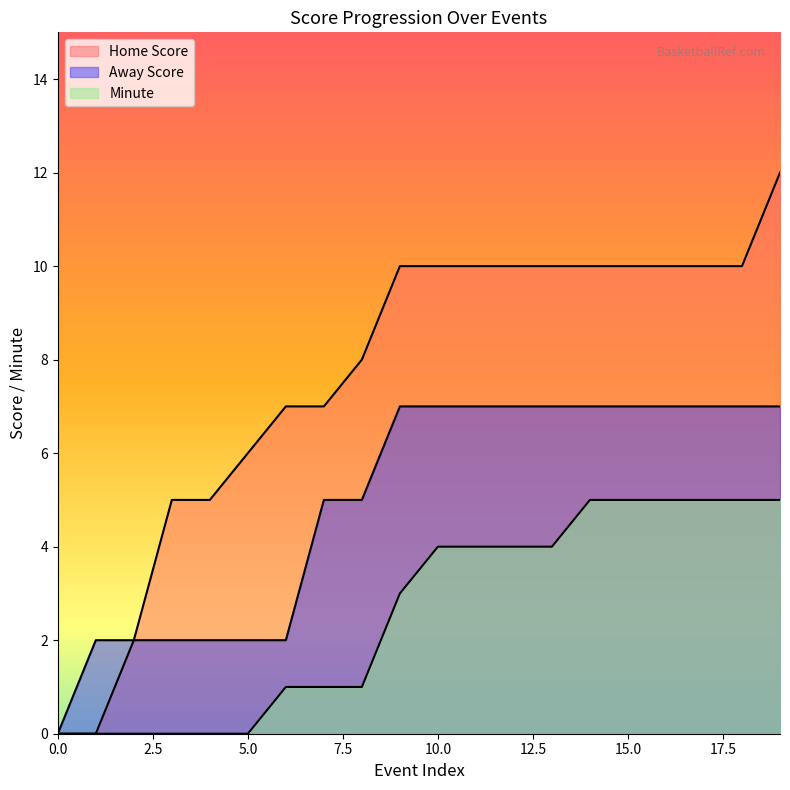

Count the Minute values in the range 0 to 5.

20